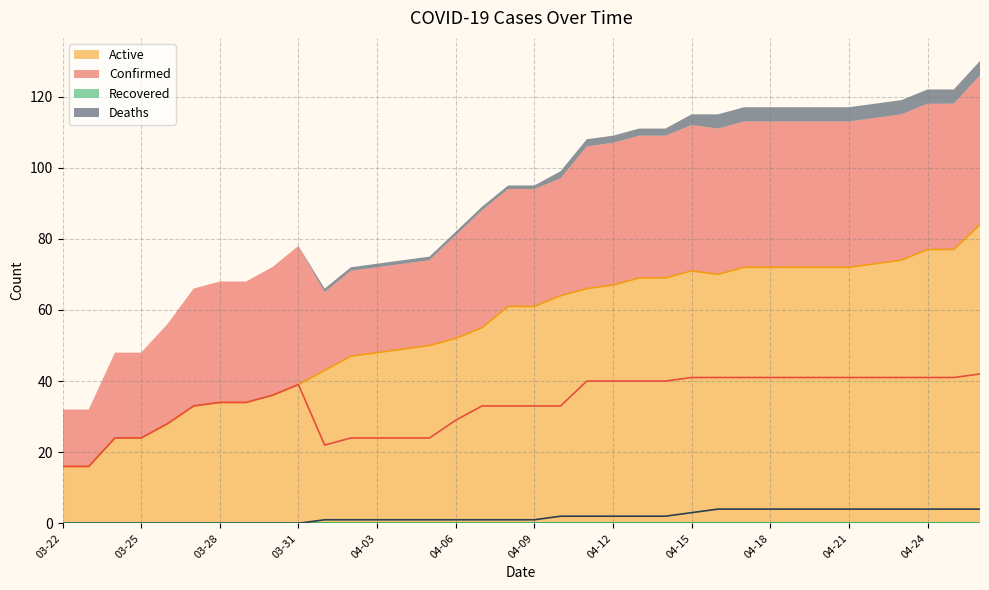

Which category has the lowest value in the Deaths series?

03-22